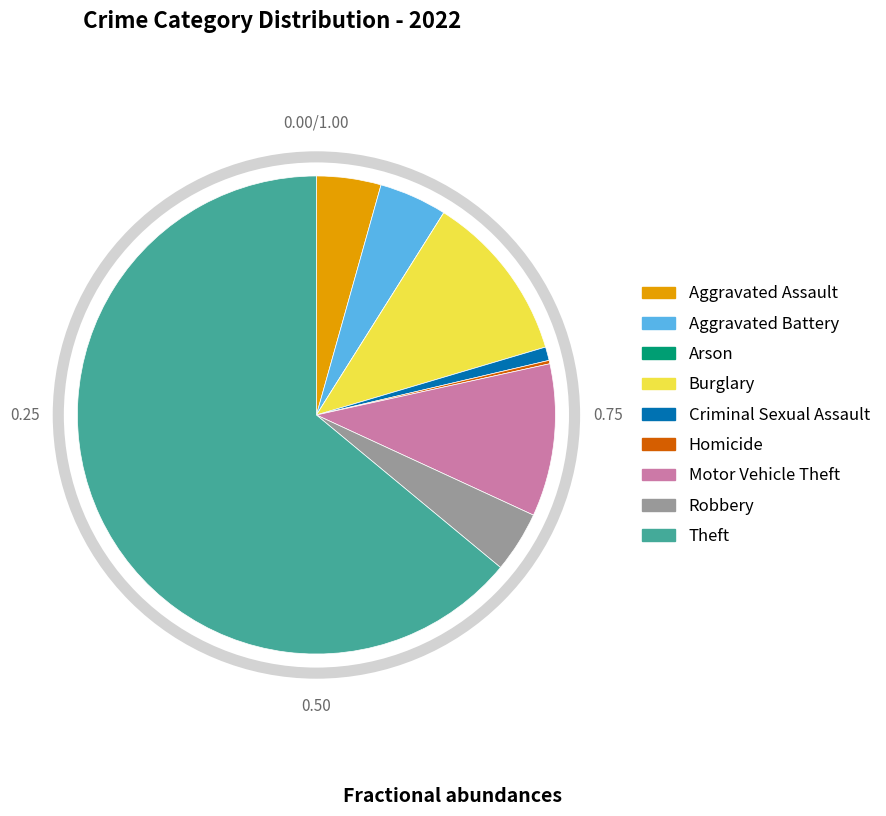

Is it true that Aggravated Battery is 5% of the pie?

True